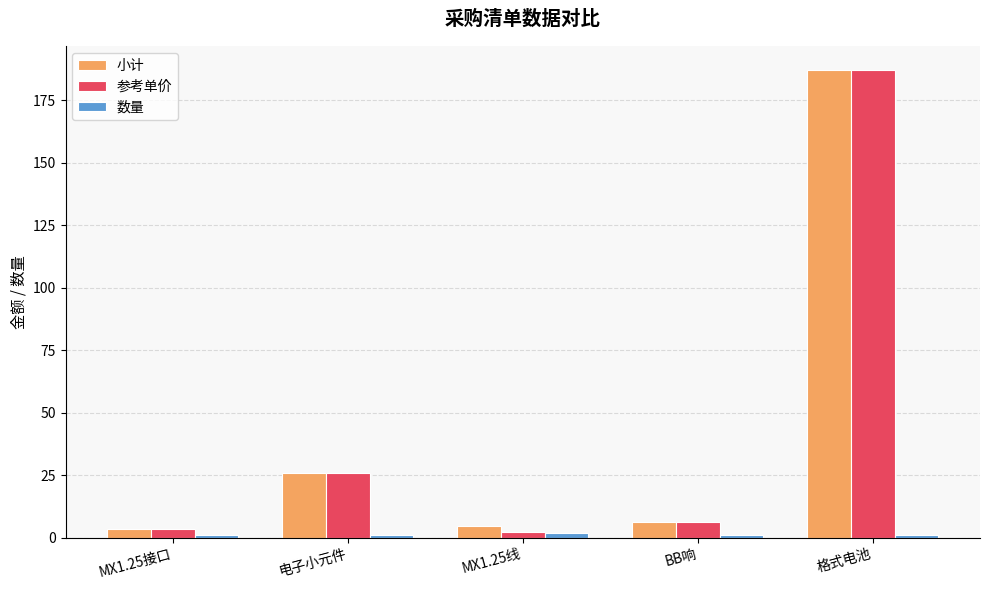

The value of 参考单价 at 电子小元件 is 14.1. True or false?

False